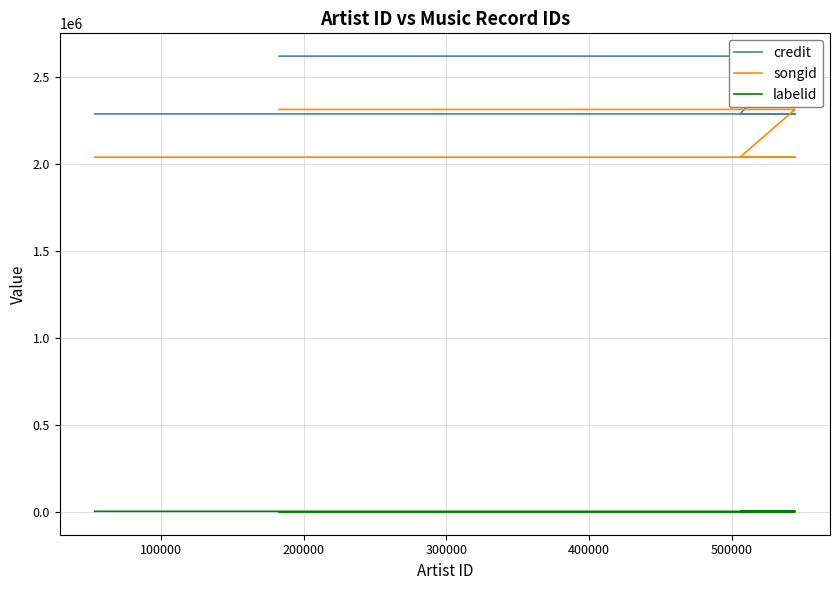

What is the difference between the maximum and second lowest values in the credit series?

331693